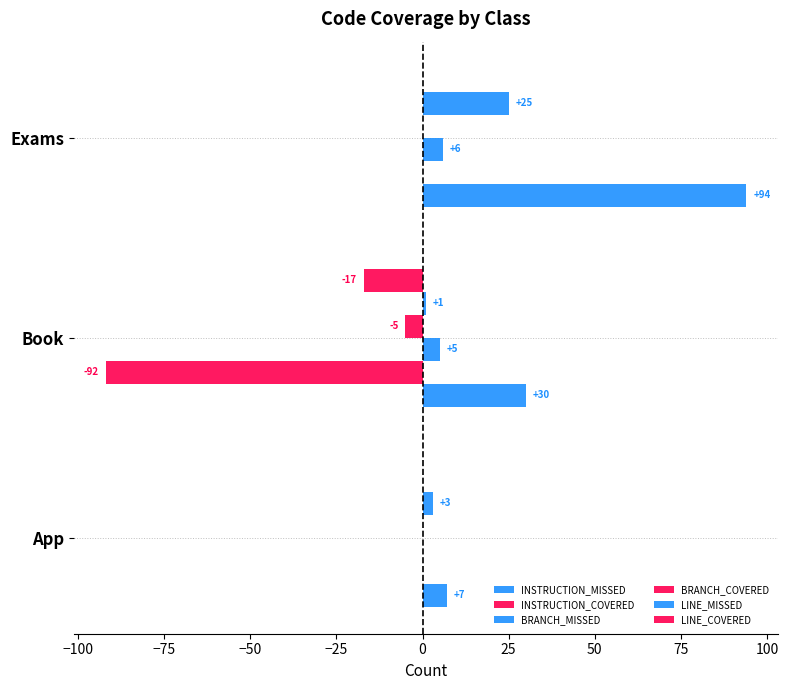

Reading left to right, extract all data points from this chart.

INSTRUCTION_MISSED: 7	30	94
INSTRUCTION_COVERED: 0	-92	0
BRANCH_MISSED: 0	5	6
BRANCH_COVERED: 0	-5	0
LINE_MISSED: 3	1	25
LINE_COVERED: 0	-17	0